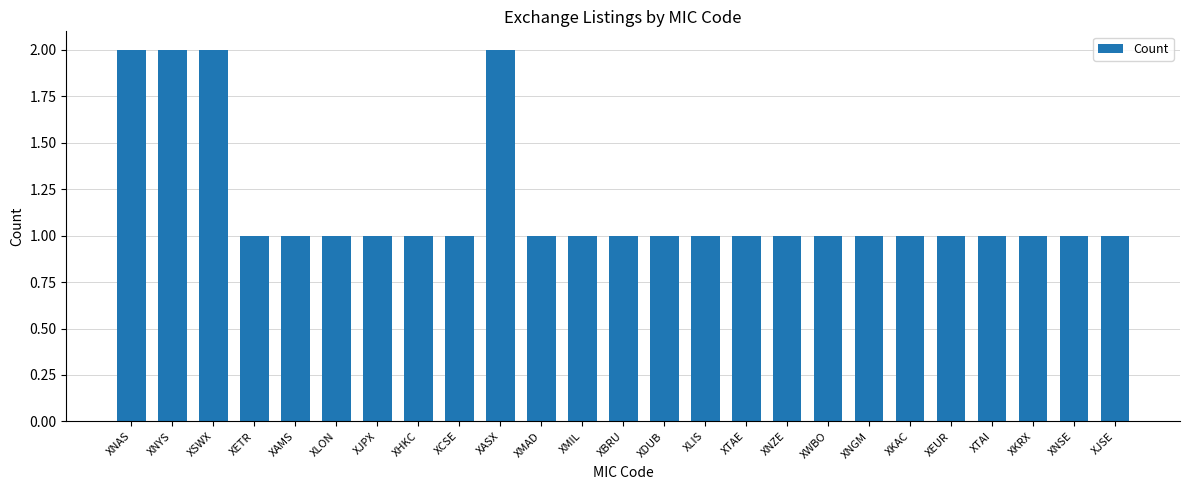

The chart shows a value of 1 at XTAE. True or false?

True